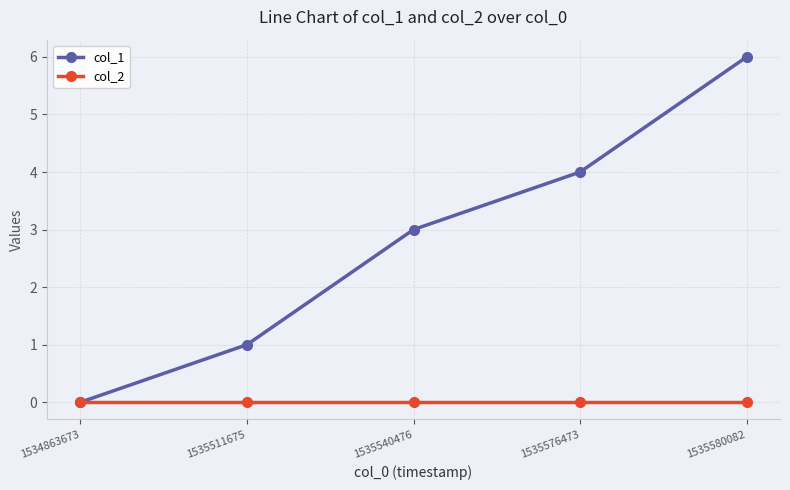

Is it true that col_1 equals 1 at 1535511675?

True